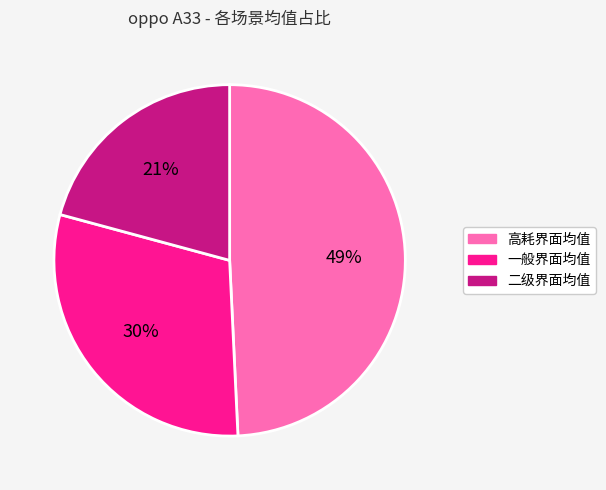

What is the smallest slice in the pie chart?

二级界面均值